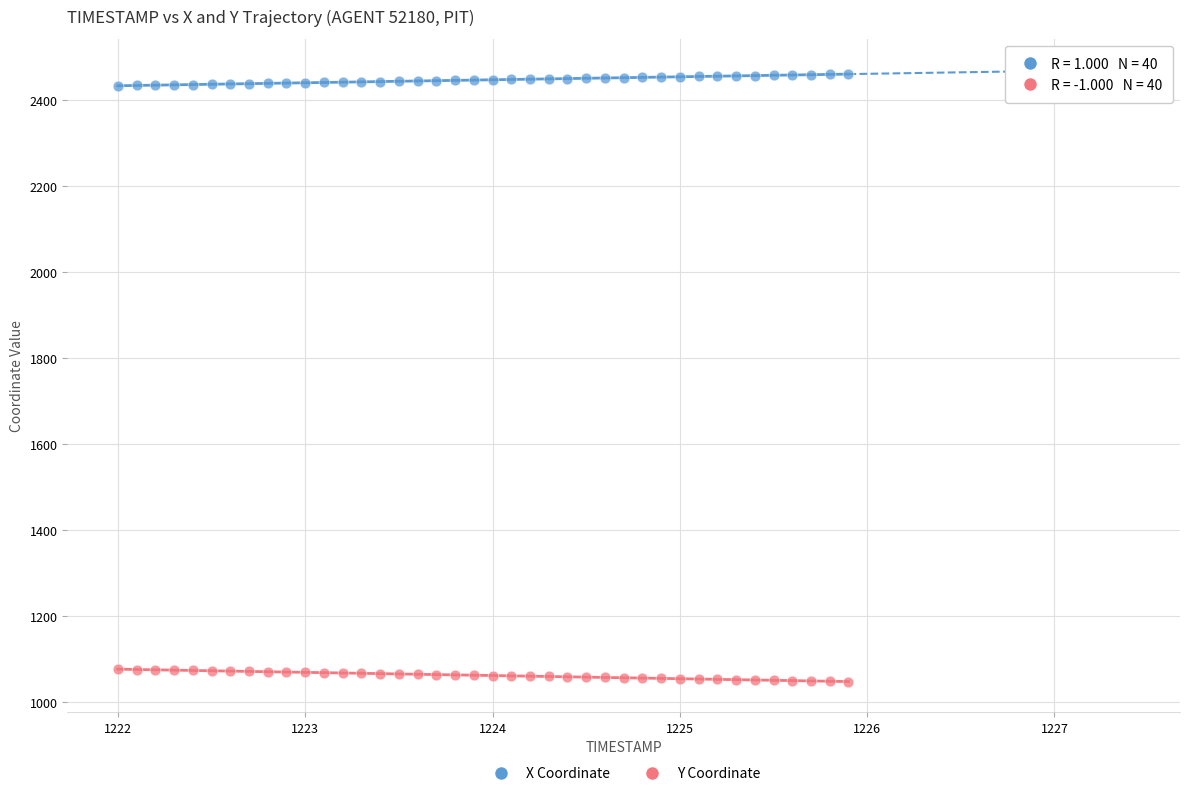

What are all the series names shown in the legend?

X Coordinate, Y Coordinate